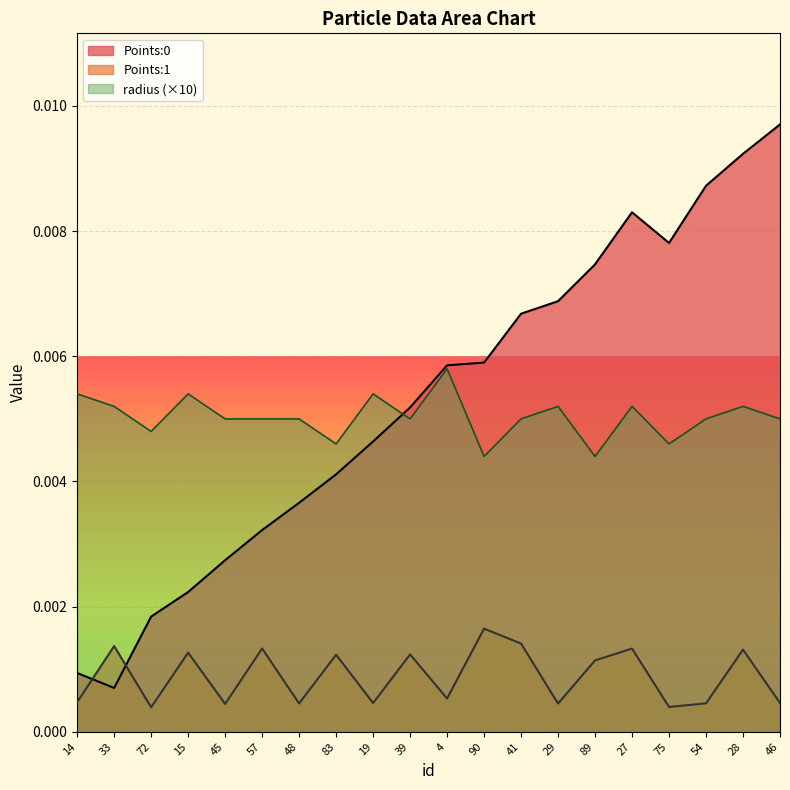

What is the label of the 18th point from the right?

72